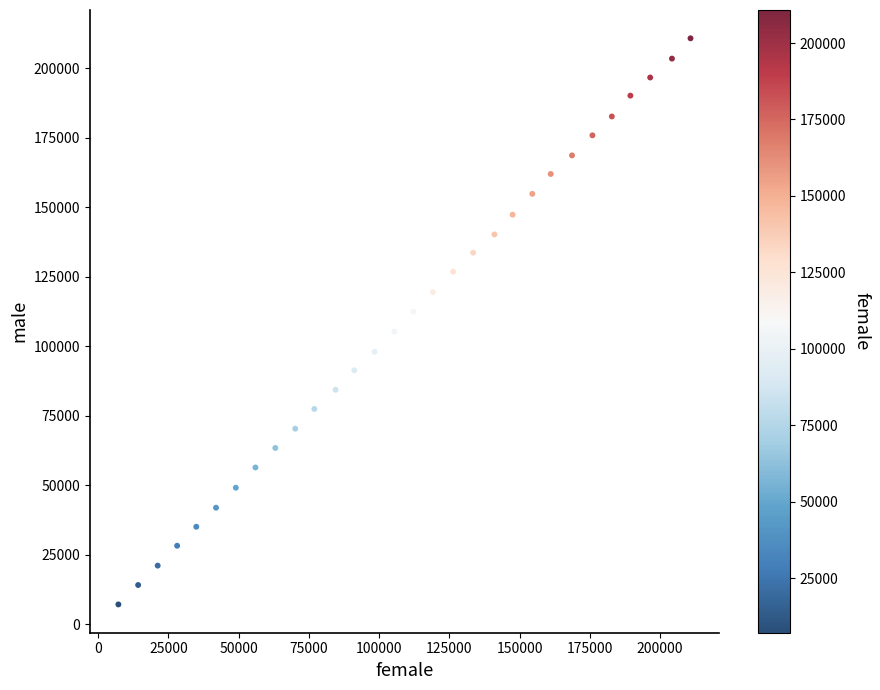

What is the range of Y values (max minus min)?

203699